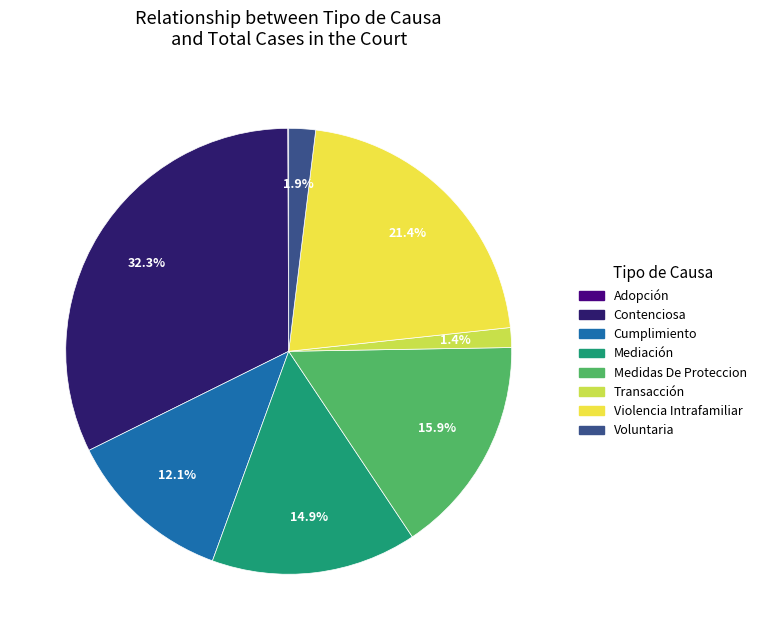

Which category has the biggest portion of the pie?

Contenciosa